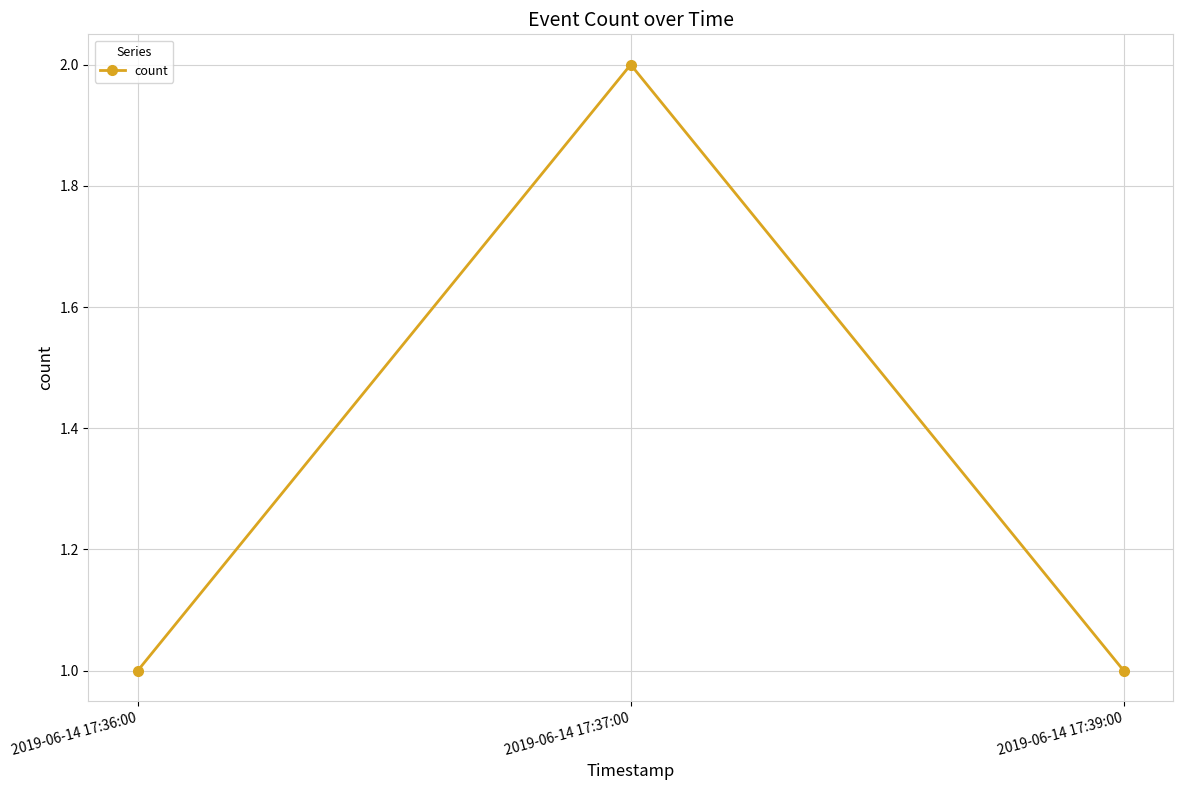

What is the sum of all values?

4